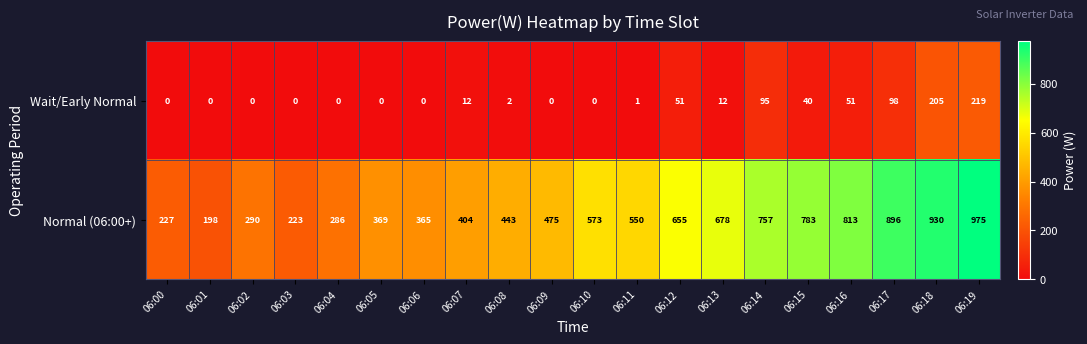

Count the number of data series in this chart.

2